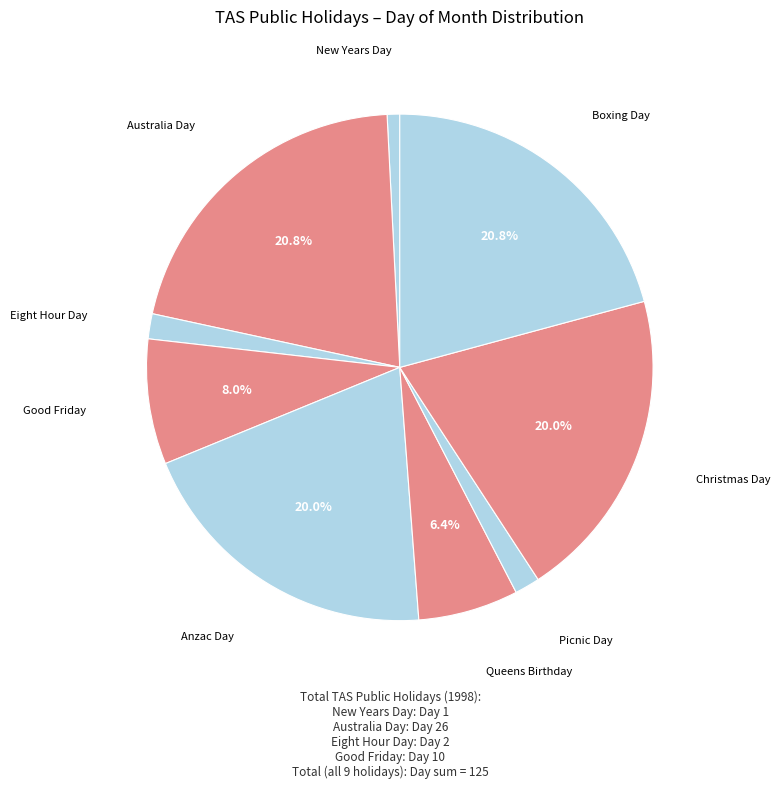

How many slices are in this pie chart?

9